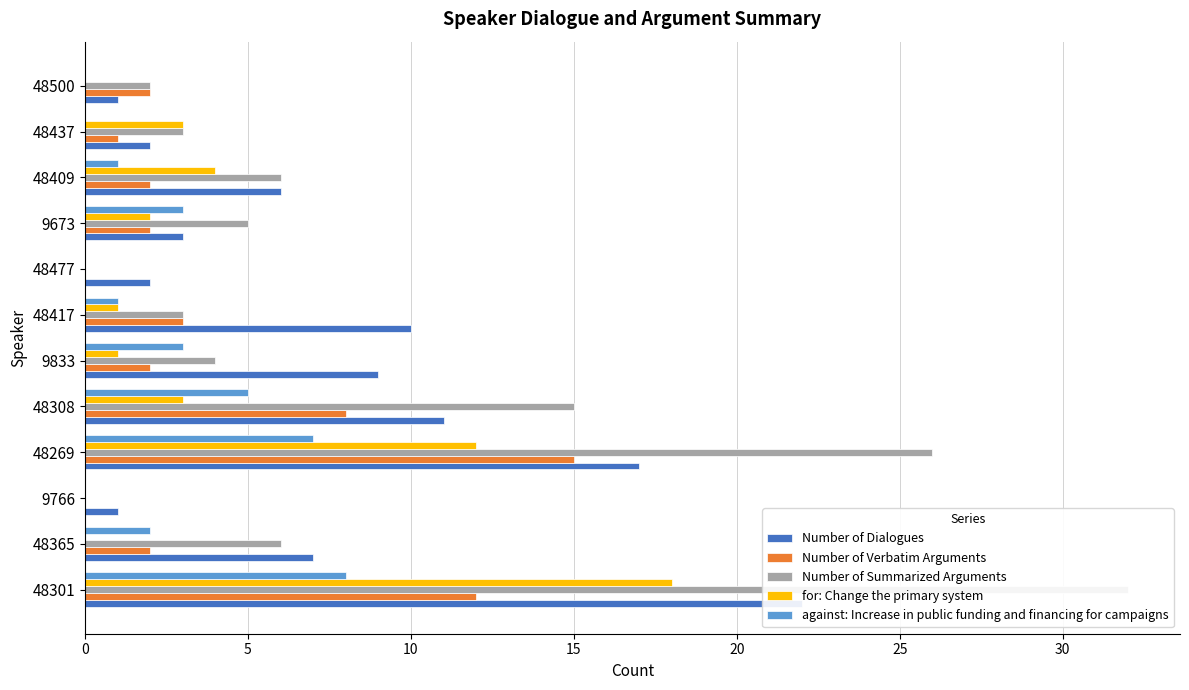

How many groups of bars are there?

12